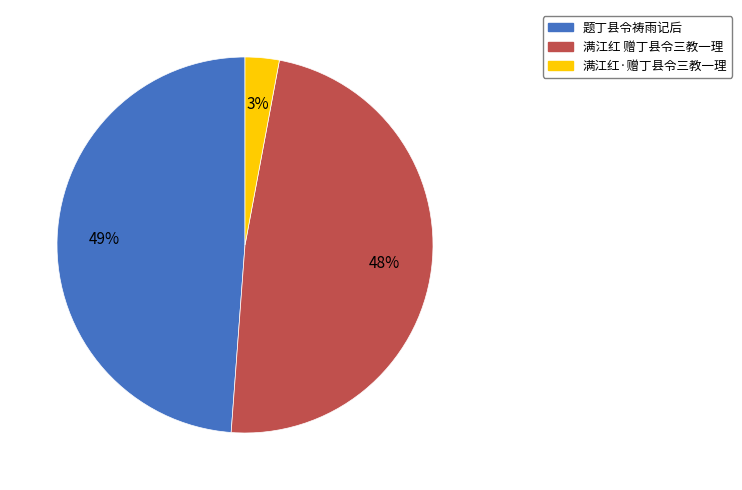

Does any single category account for the majority?

No